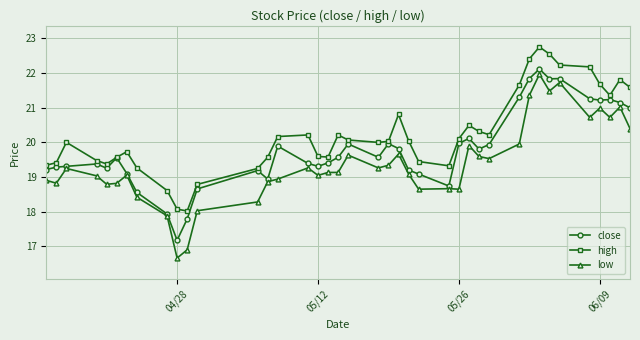

Which series has the largest total across all categories?

high